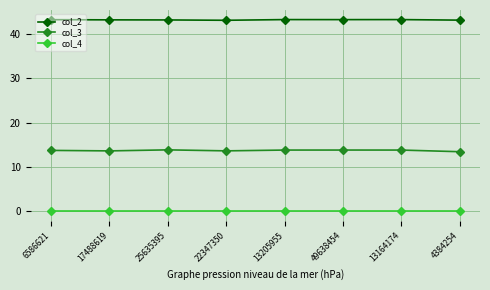

List the series in order of their peak value, lowest first.

col_4, col_3, col_2